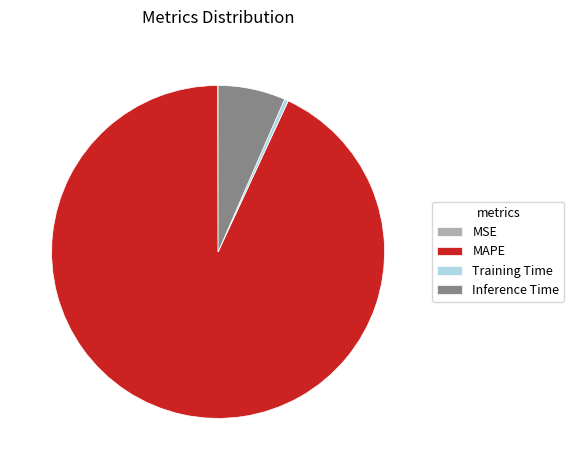

The Inference Time slice represents 14% of the pie. True or false?

False